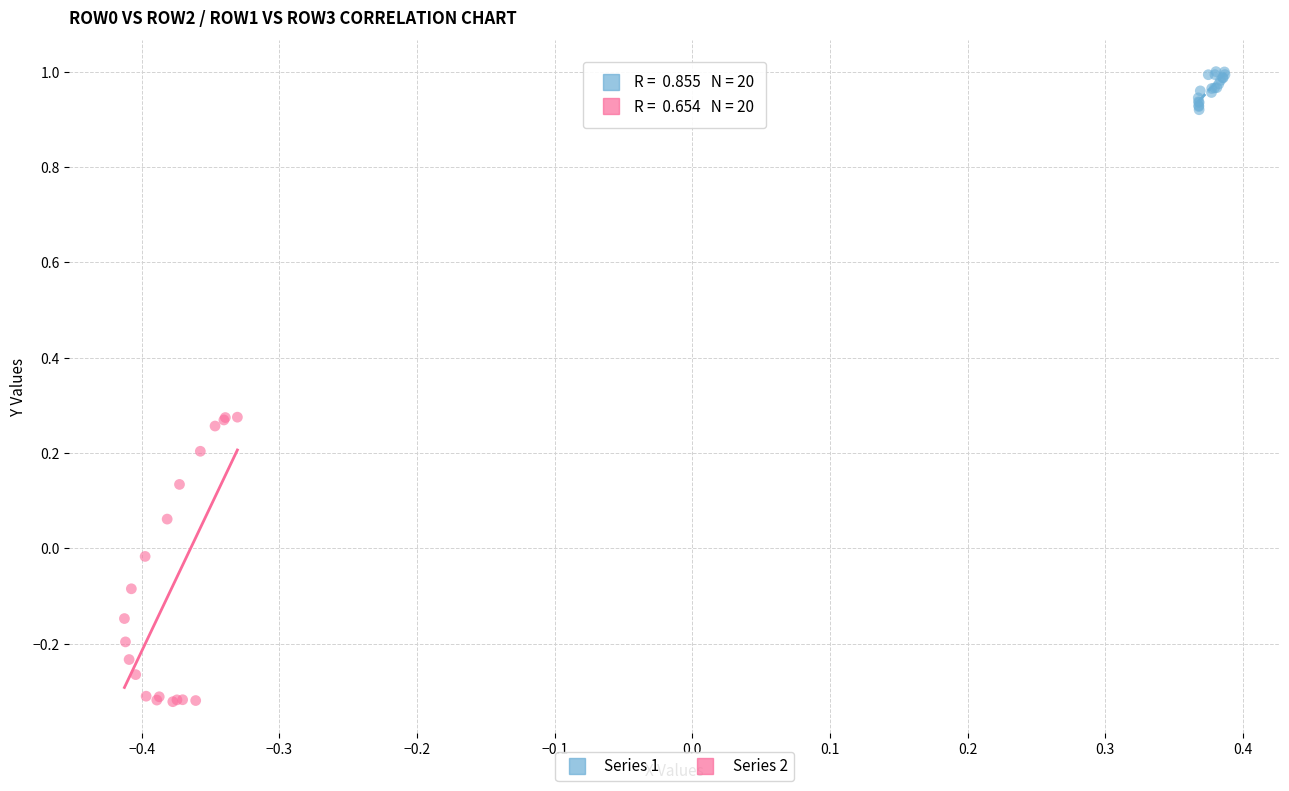

Which series contains the lowest Y value?

Series 2